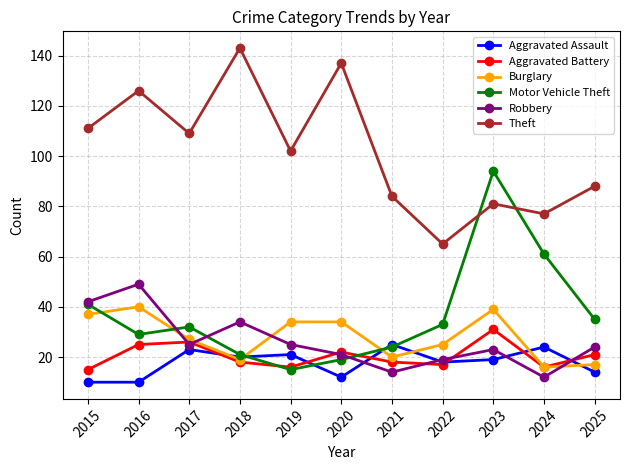

Where is the first local minimum for Motor Vehicle Theft?

2016